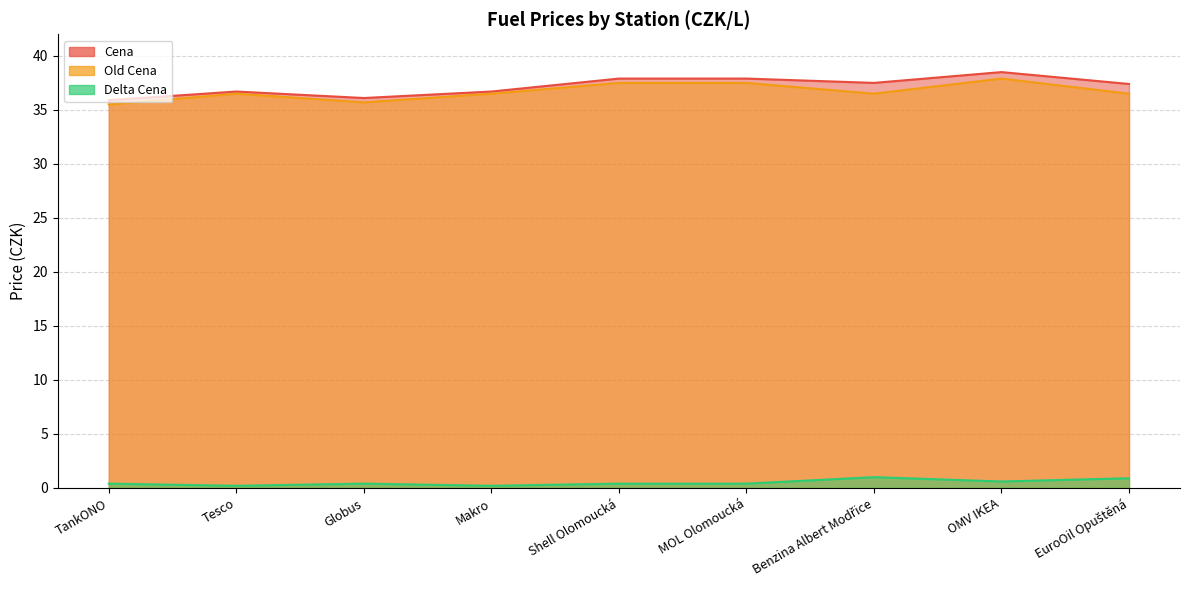

How many values in the Old Cena series exceed 36?

7